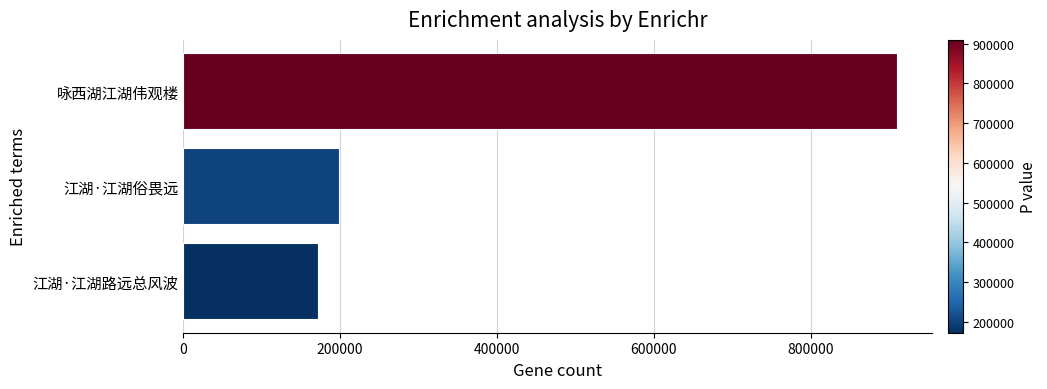

At which category does the chart reach its peak across all series?

咏西湖江湖伟观楼